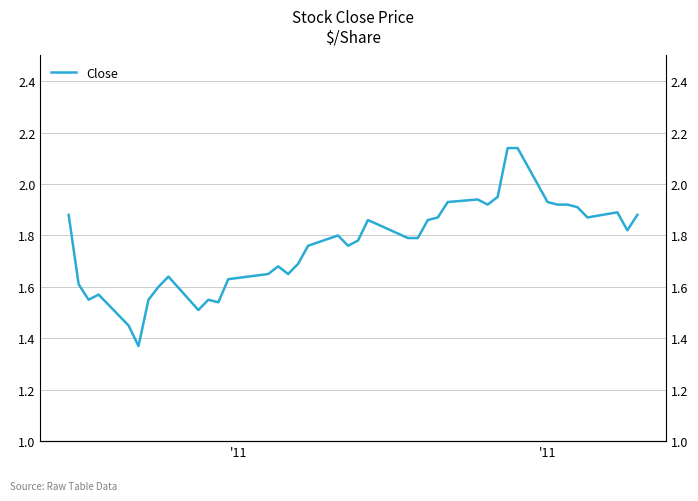

The chart shows a value of 3.2 at 28. True or false?

False